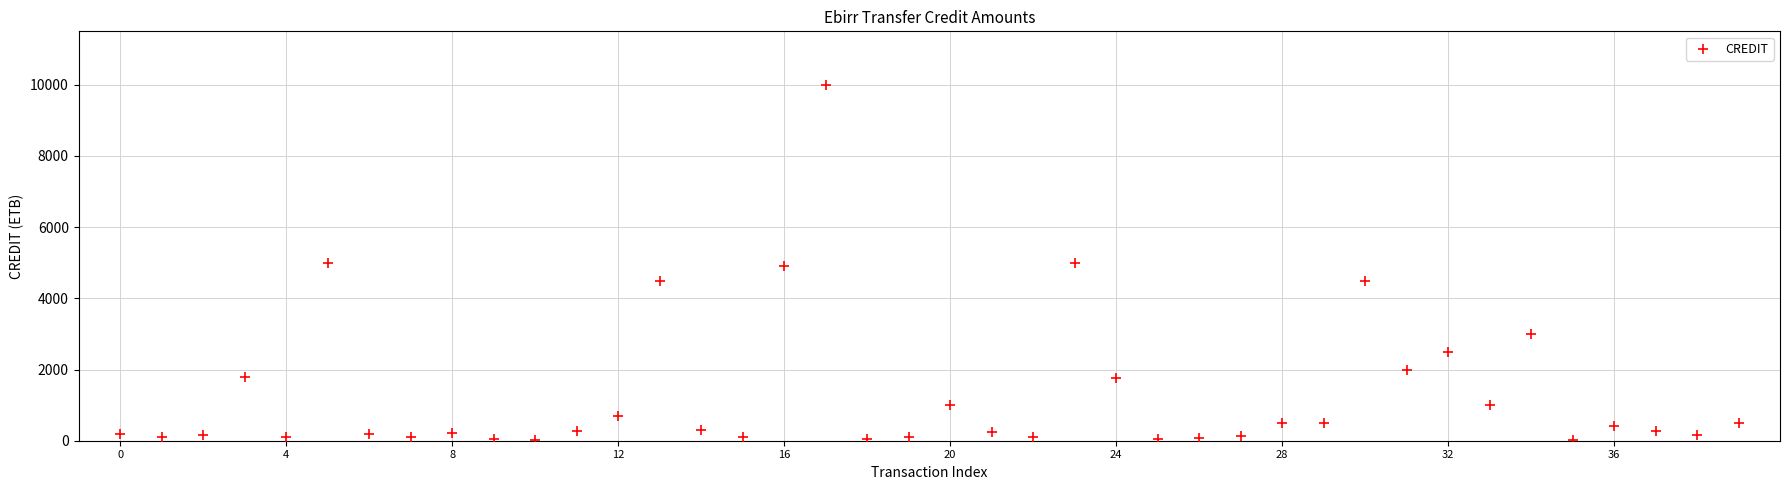

What is the range of Y values (max minus min)?

9970